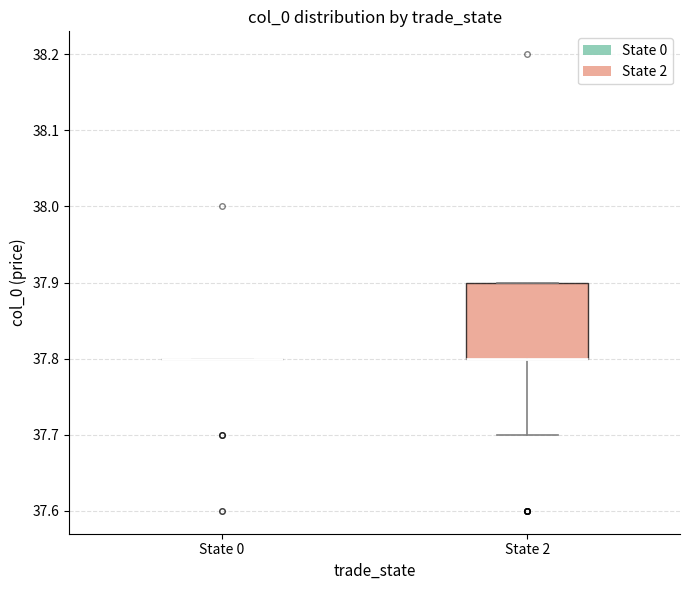

Reading left to right, transcribe this box plot: for each box, give where its median line is, the range the box spans, and where its two whiskers end, as read against the y-axis. The values are not printed on the chart, so give them approximately, as read against the axis.

State 0: box collapsed to a line at 37.8, whiskers 37.8 to 37.8
State 2: median 37.8 (drawn on the box's lower edge), box 37.8 to 37.9, whiskers 37.7 to 37.9